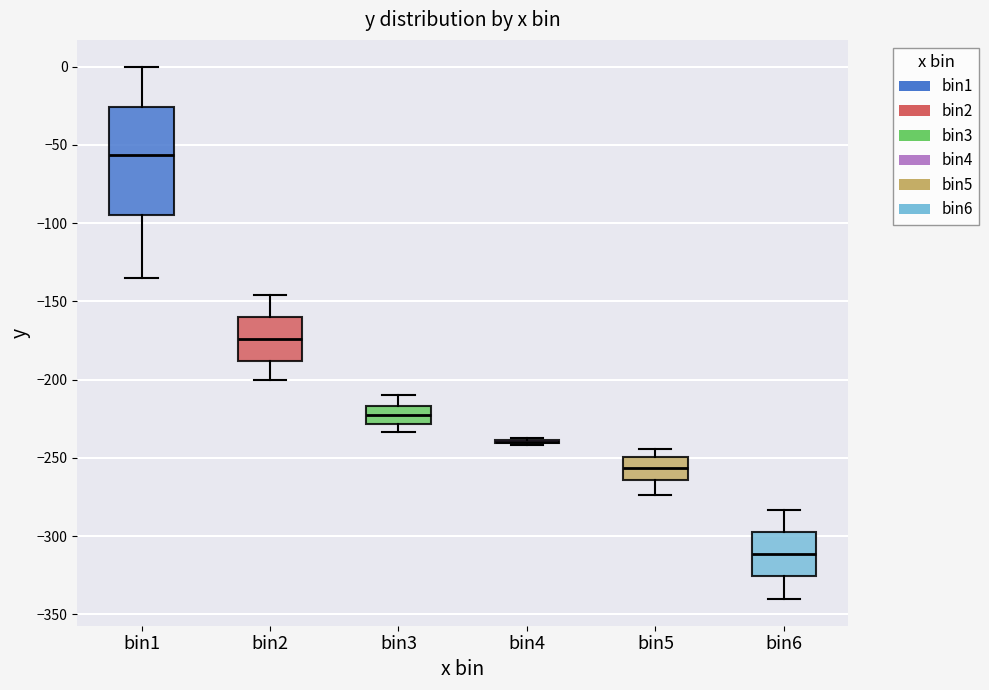

Which box is the tallest, from its lower edge to its upper edge?

bin1